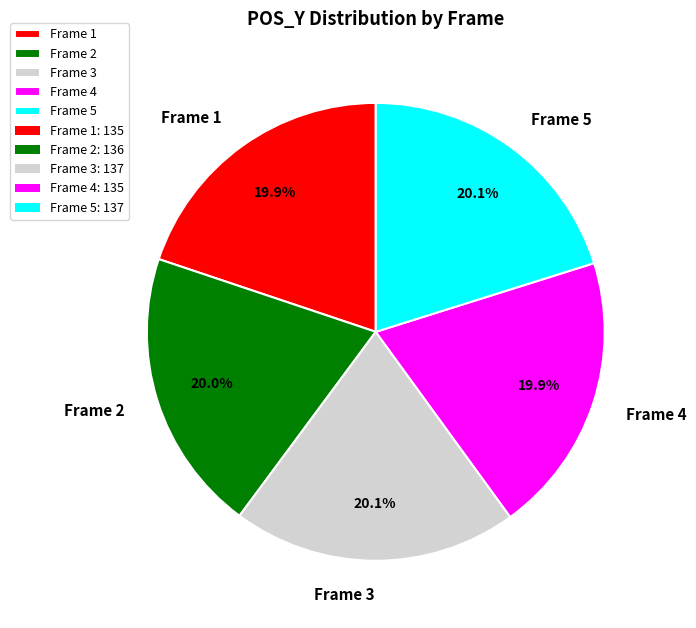

What is the total percentage of Frame 2 and Frame 3?

40.1%